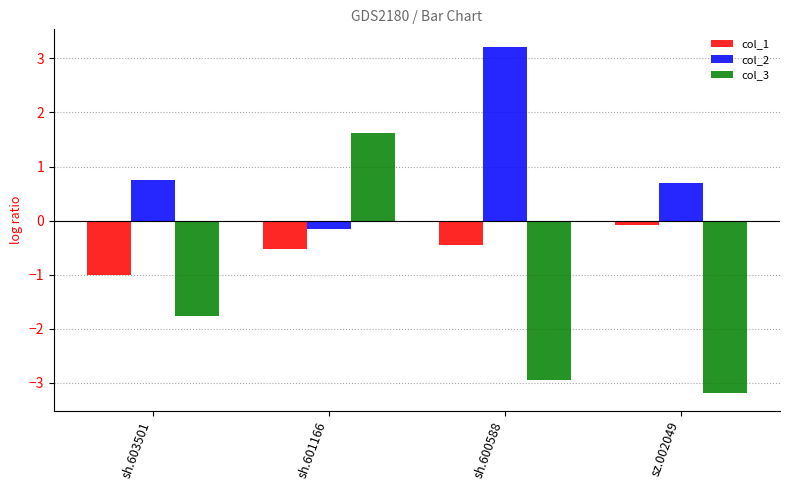

What position from the left is sh.600588?

3